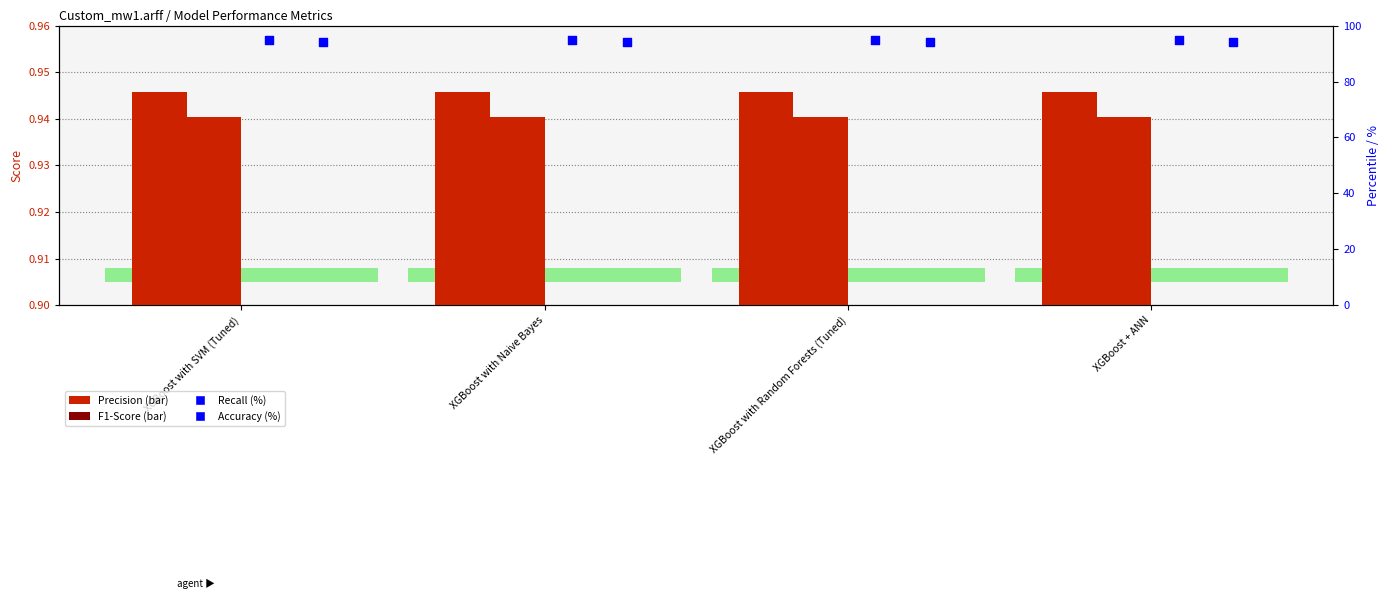

At which category is the sum across all series the highest?

XGBoost with SVM (Tuned)